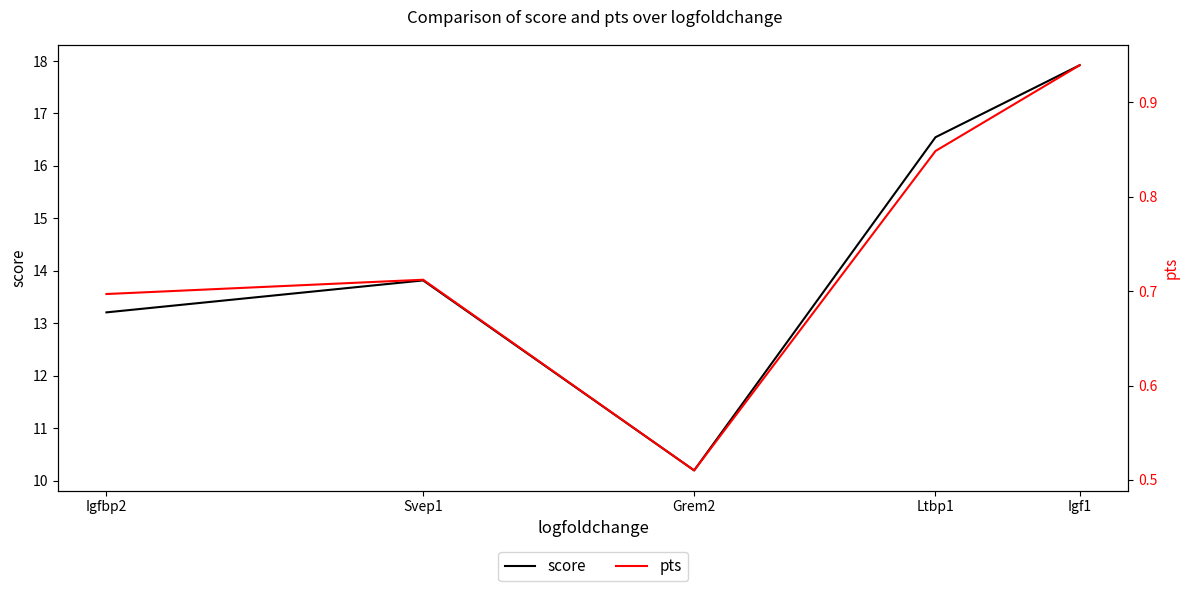

What are all the series names shown in the legend?

score, pts